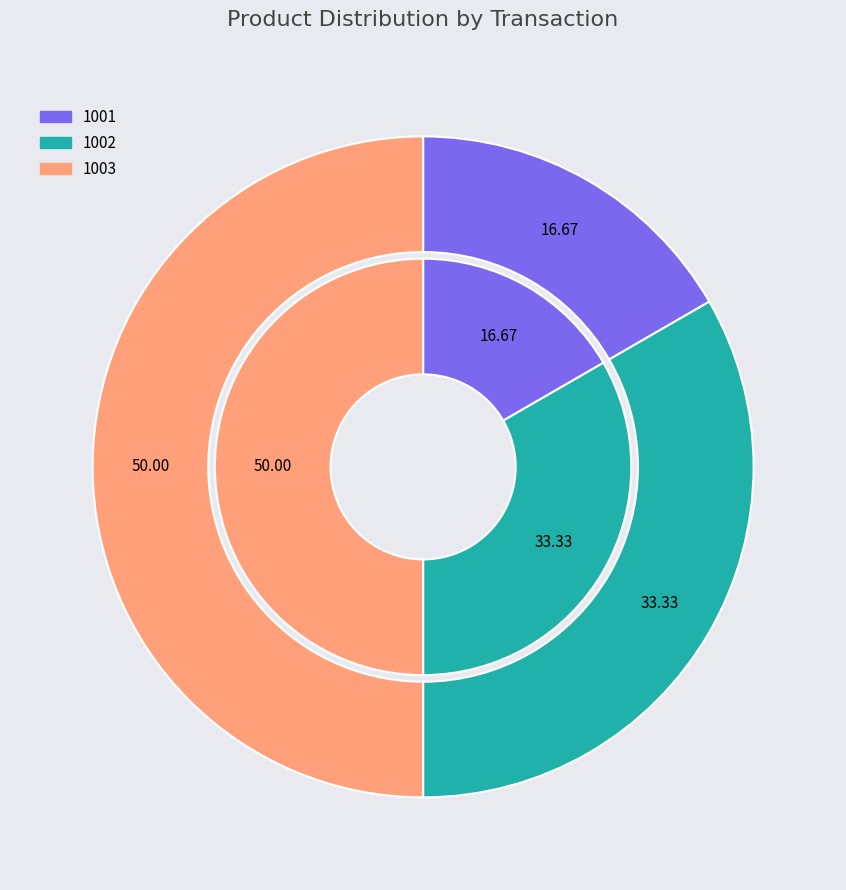

What percentage is NOT represented by 1001?

83.3%